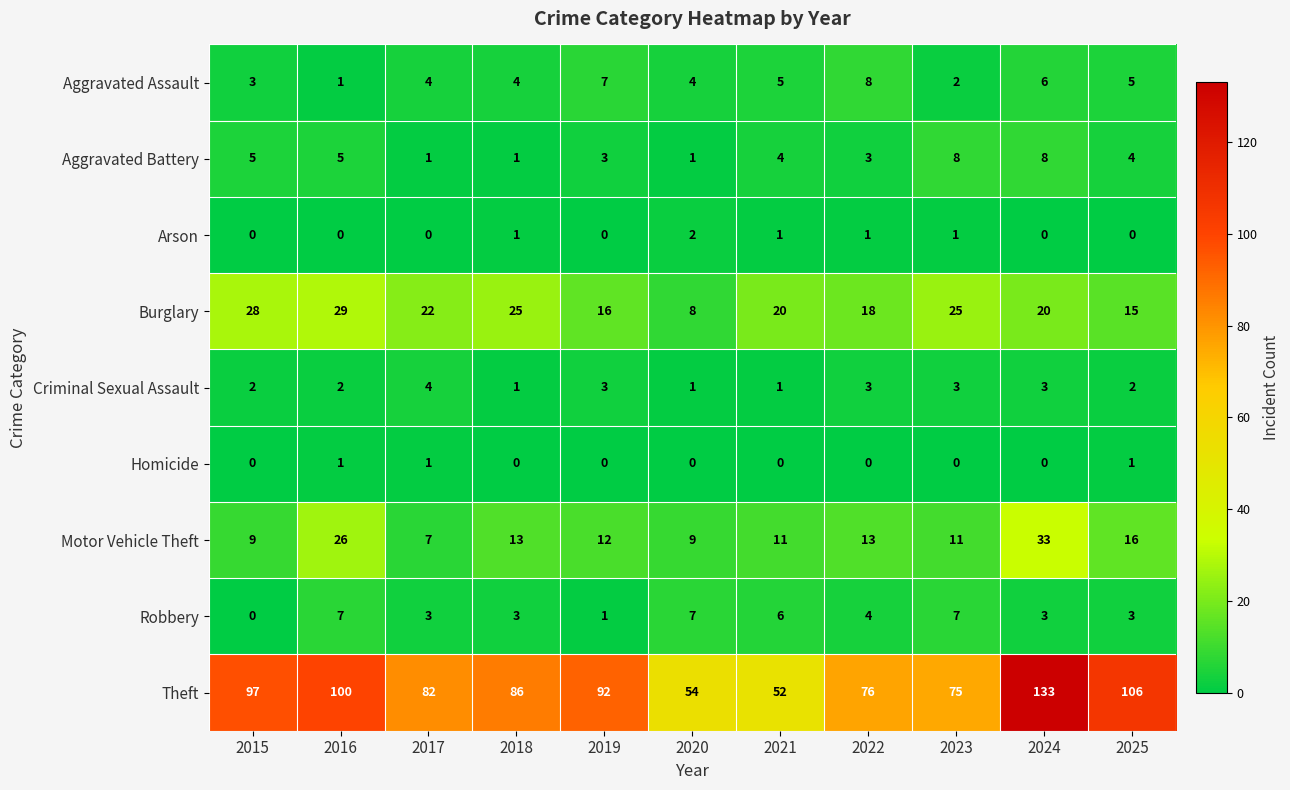

How many data points does each series have?

11